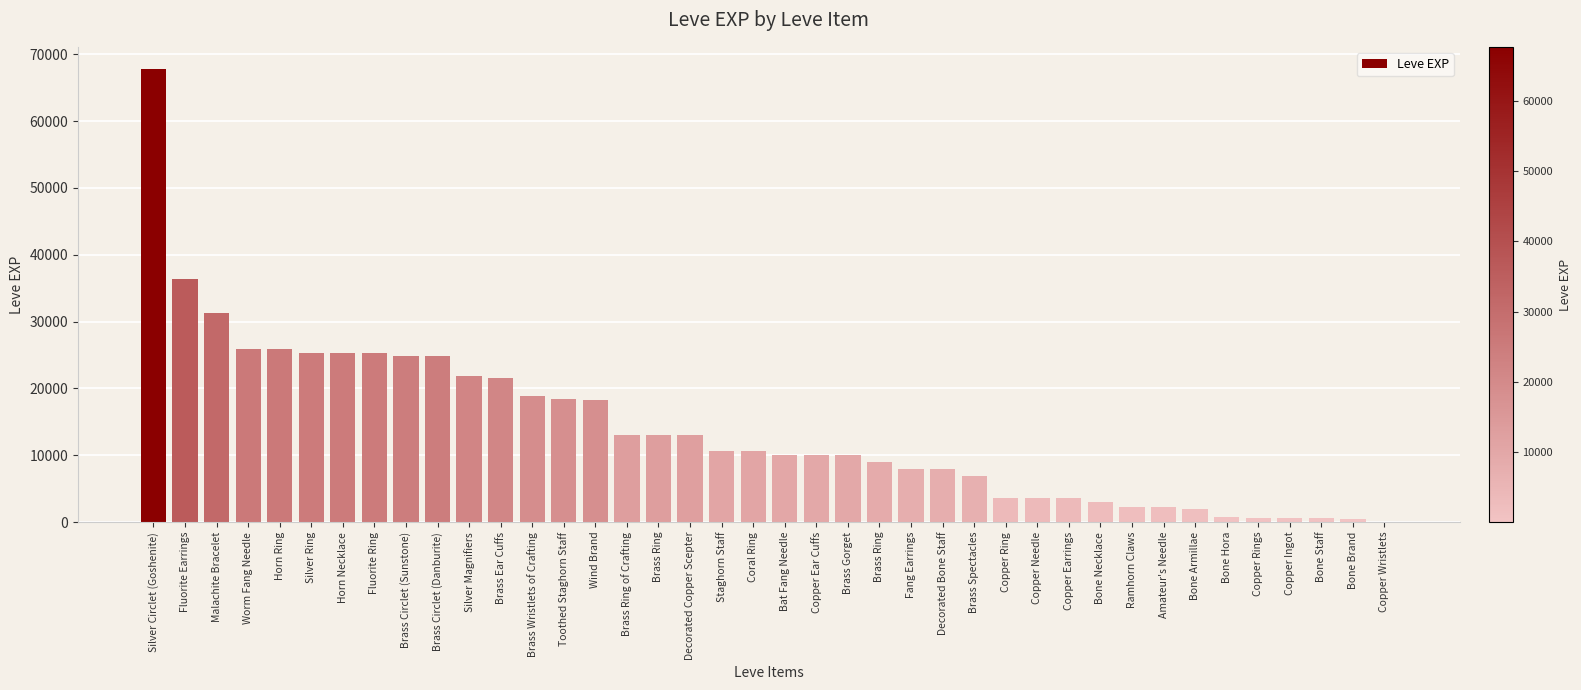

How many series are shown in this chart?

1